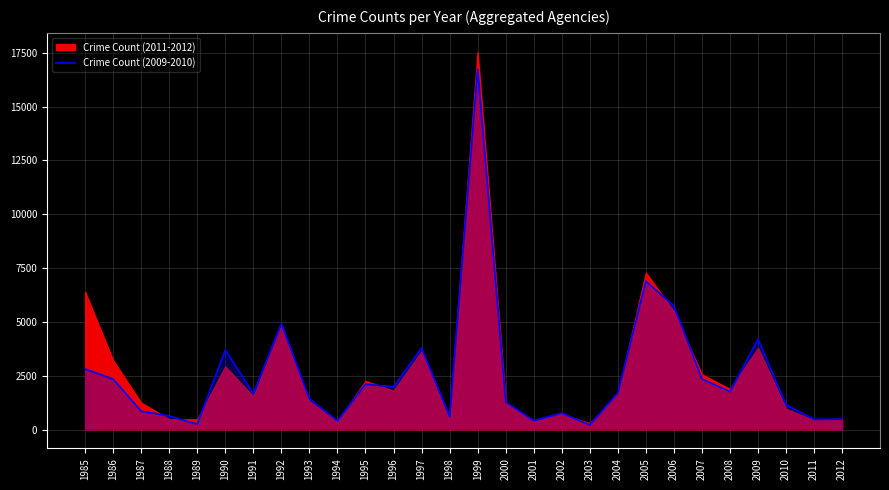

True or false: Crime Count (2009-2010) has a value of 2110 at 1995.

True